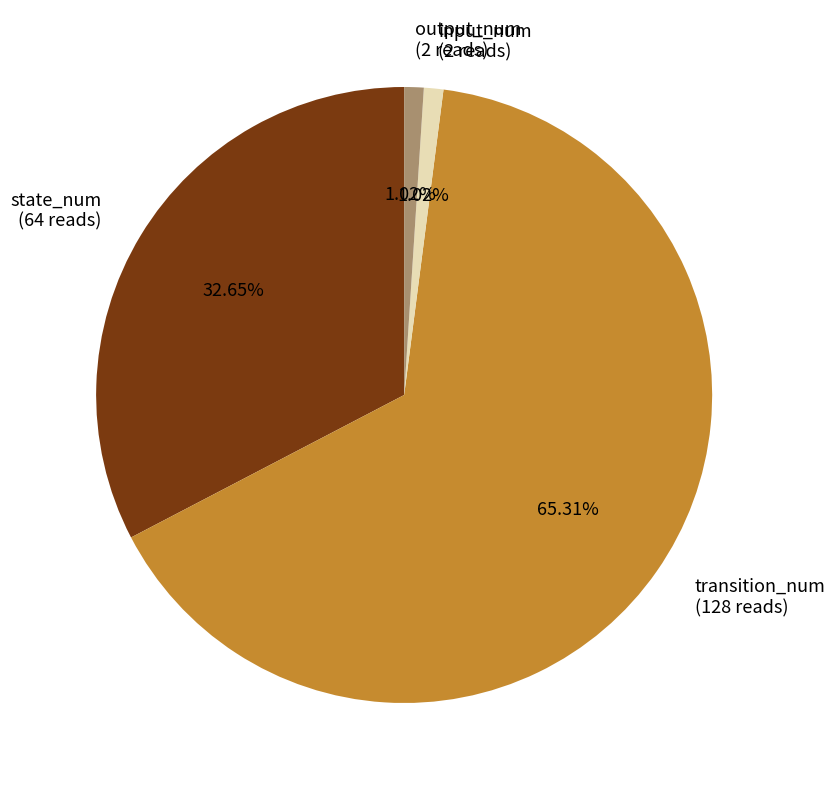

Is the sum of output_num (2 reads) and input_num (2 reads) greater than half?

No